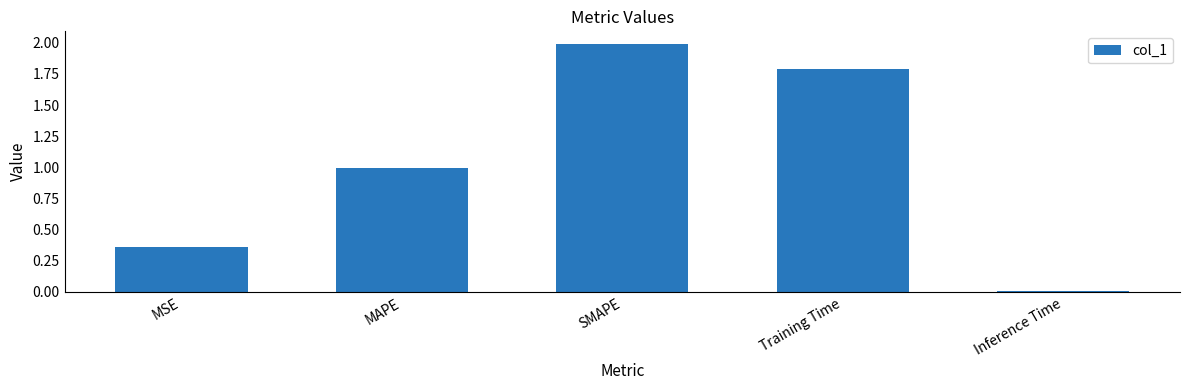

What is the difference between the maximum and minimum values?

2.0